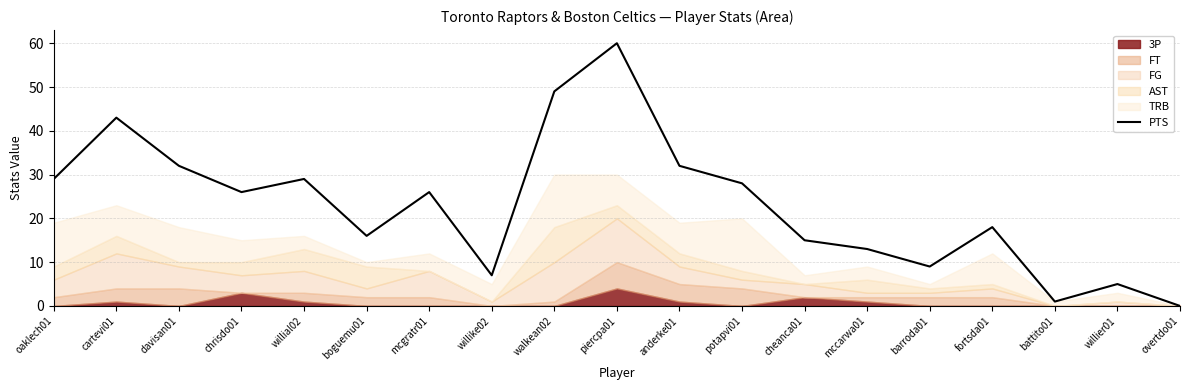

What is the label of the 17th point from the left?

battito01